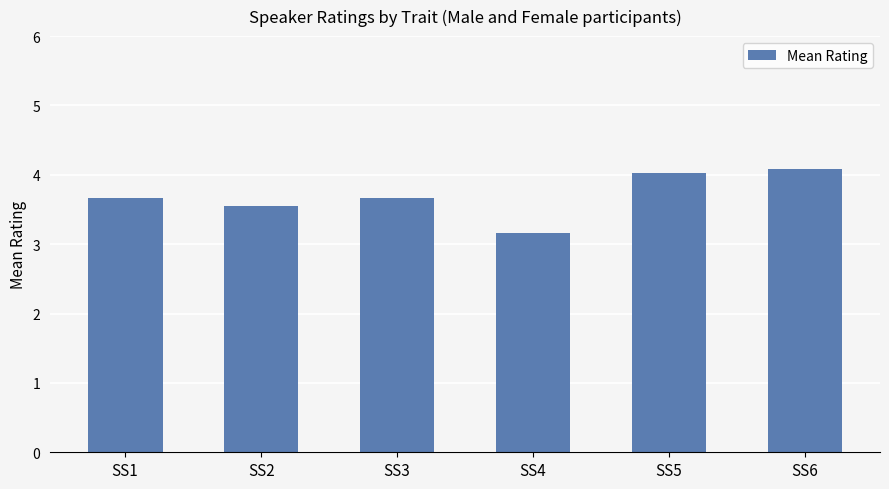

Where is the data nearest to the value 3?

SS4